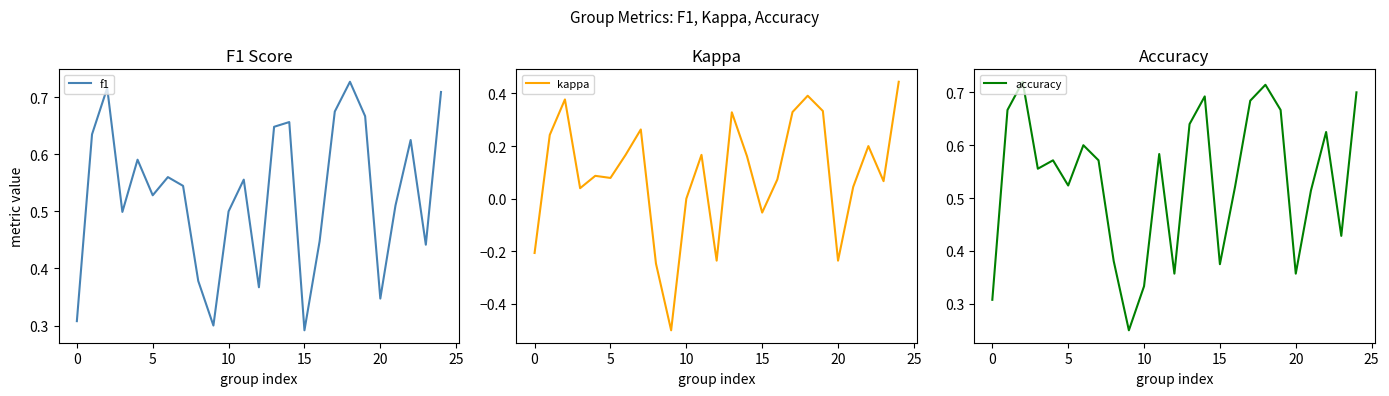

What is the value of the accuracy point at the 14th from the left?

0.6